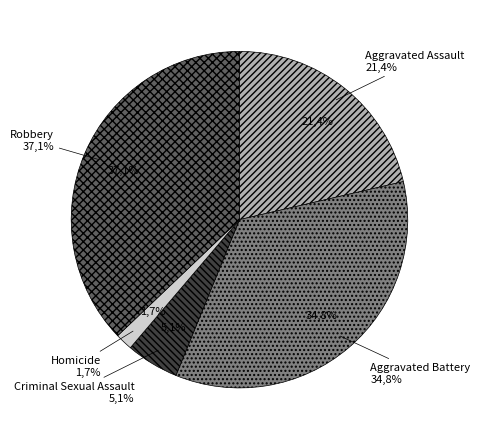

The Aggravated Battery slice represents 35% of the pie. True or false?

True